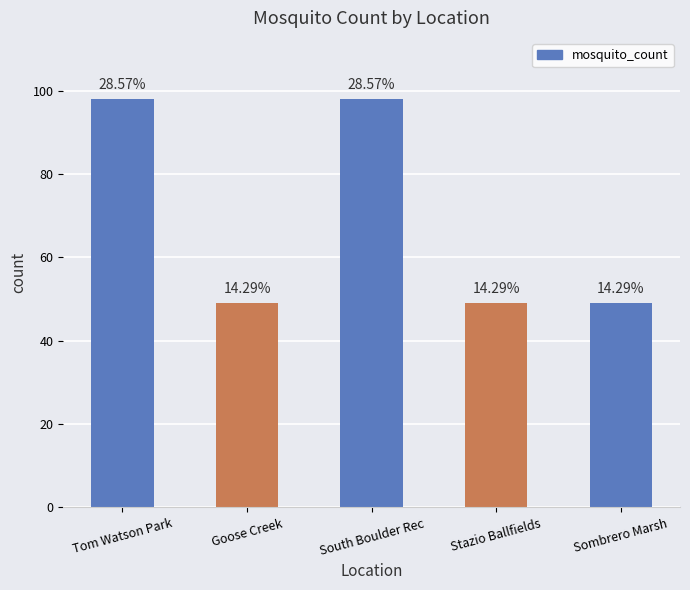

Are the bars horizontal?

No